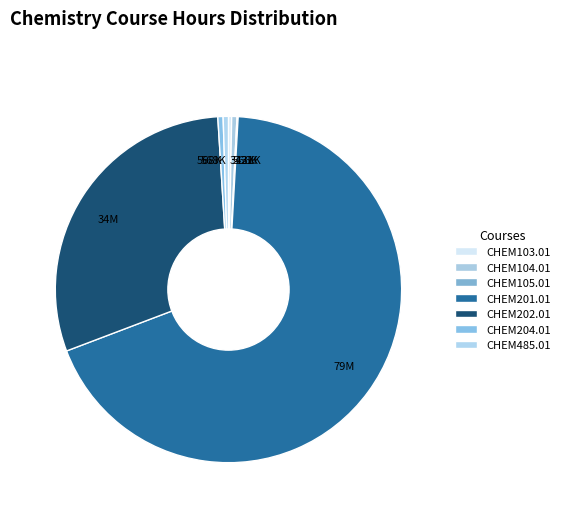

Count the number of slices in the pie.

7